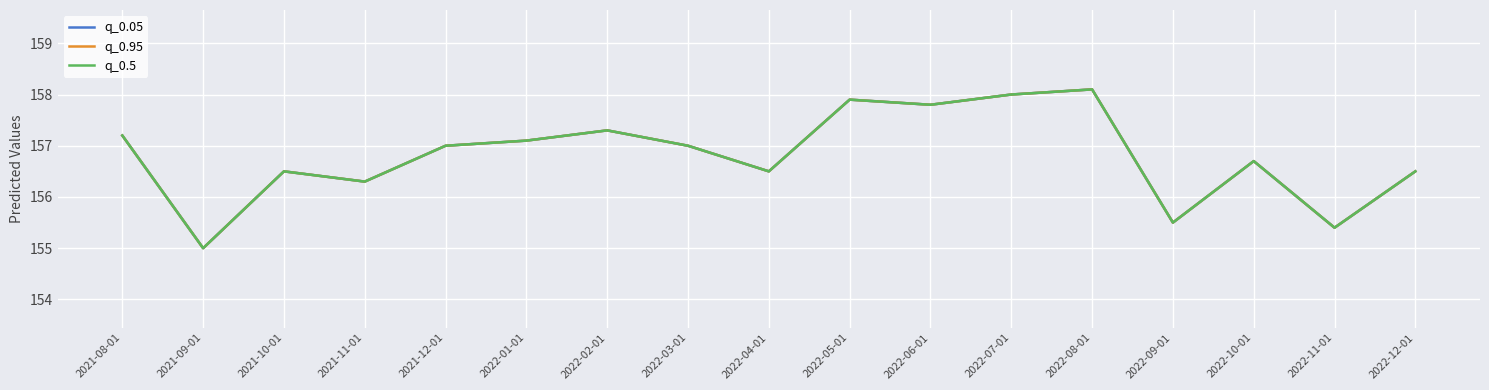

Is this an area chart (filled region under the line)?

No